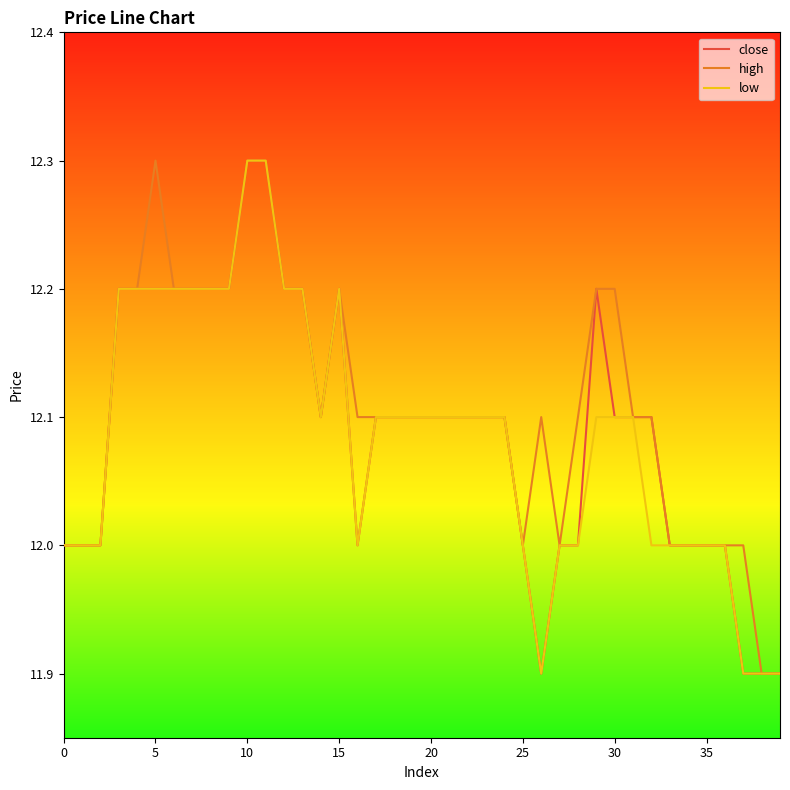

What is the minimum value for low?

11.9